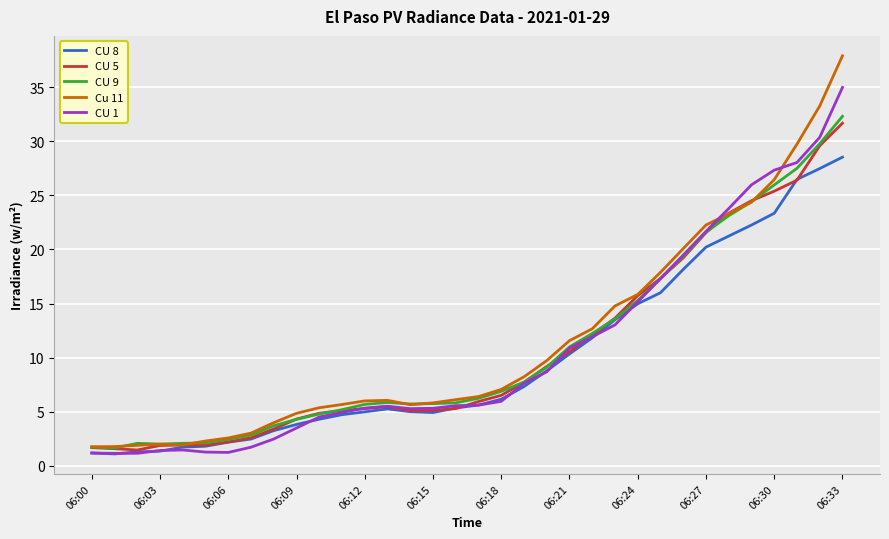

Which series has the largest total across all categories?

Cu 11